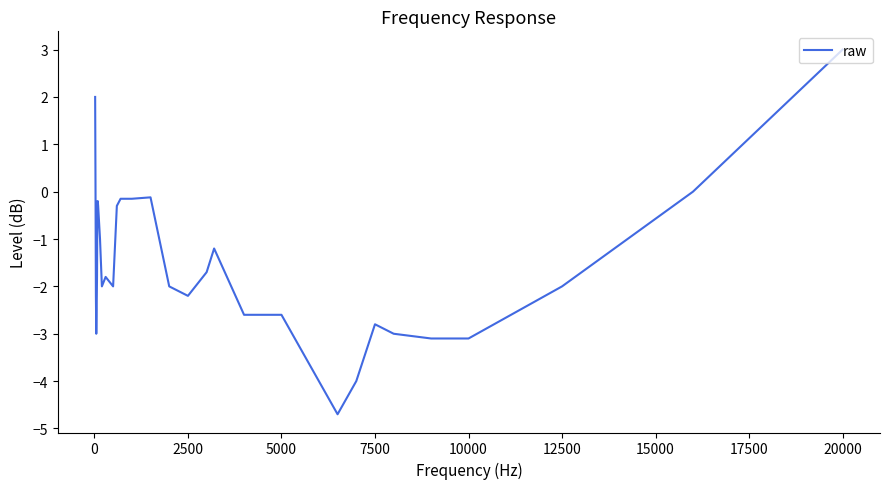

What is the smallest value displayed?

-4.7